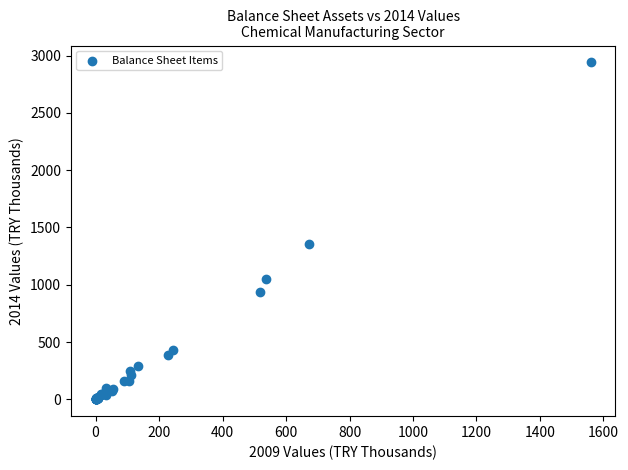

What Y value in the scatter plot is closest to 1470?

1352.4